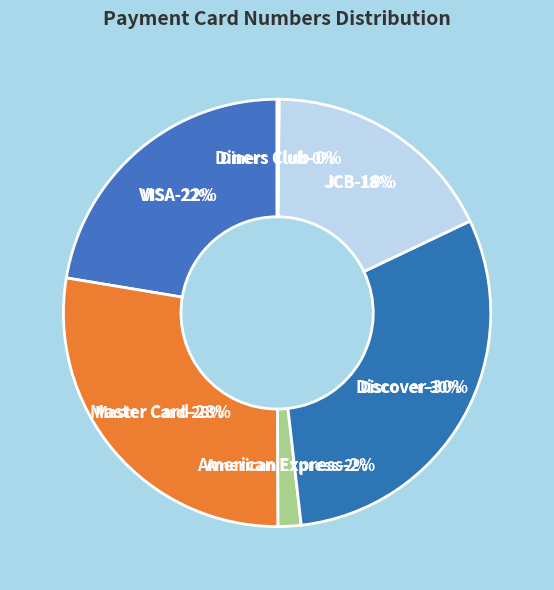

To the nearest percent, what percentage of the pie is VISA?

22%